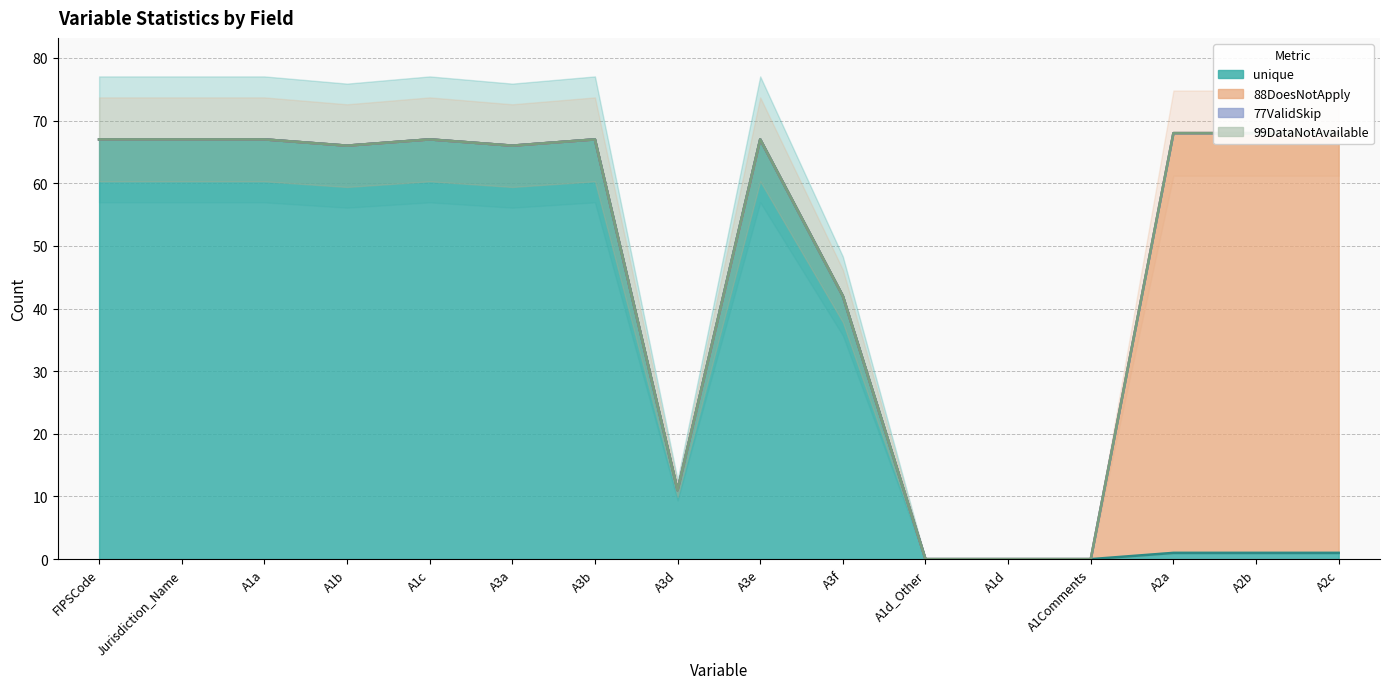

The 88DoesNotApply series shows 0 at FIPSCode. True or false?

True